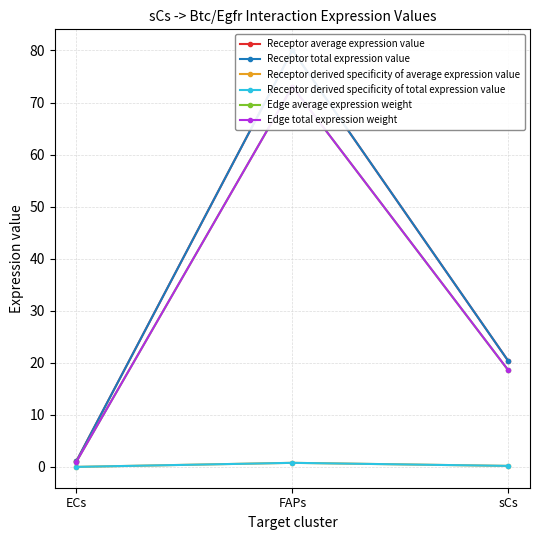

Where is Receptor derived specificity of total expression value nearest to the value 0?

ECs